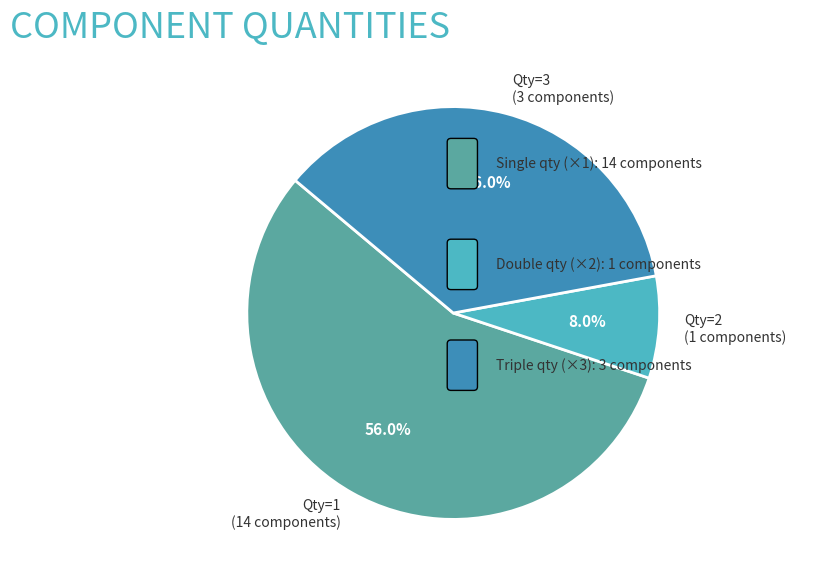

What is the ratio of the value at Qty=3 (3 components) to the value at Qty=1 (14 components)?

0.6